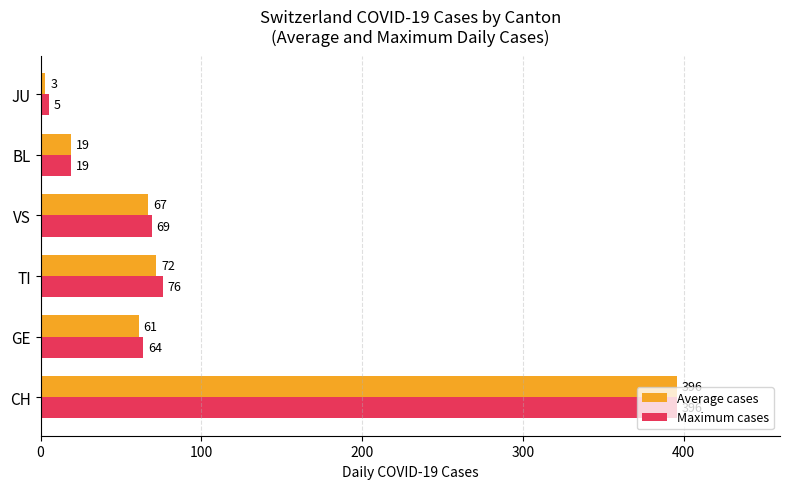

At which label is Maximum cases closest to 200?

TI